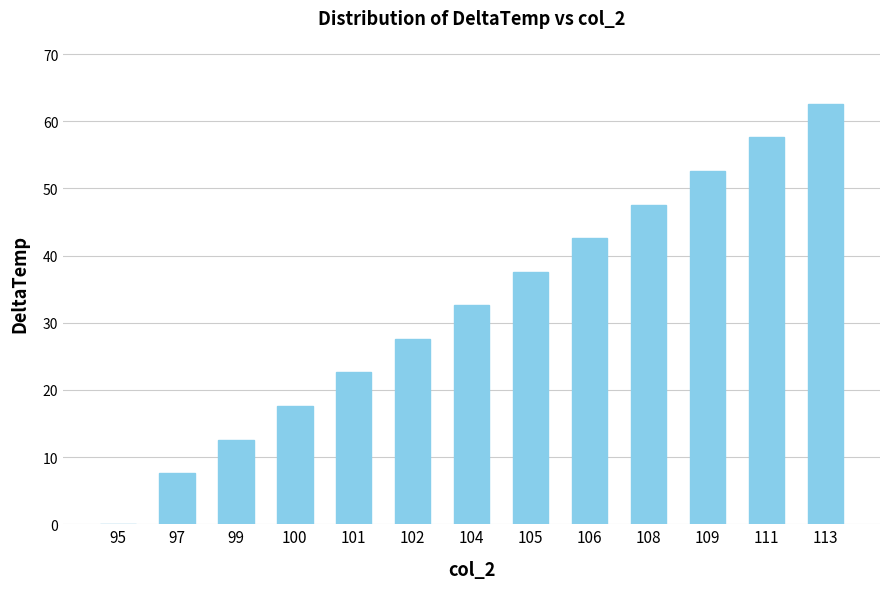

What is the change in value from 97 to 101?

+15.0